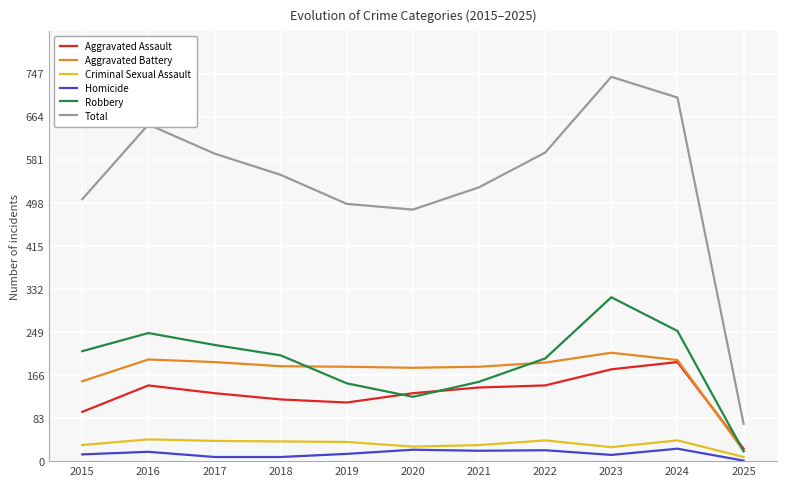

List the series in order of their peak value, highest first.

Total, Robbery, Aggravated Battery, Aggravated Assault, Criminal Sexual Assault, Homicide